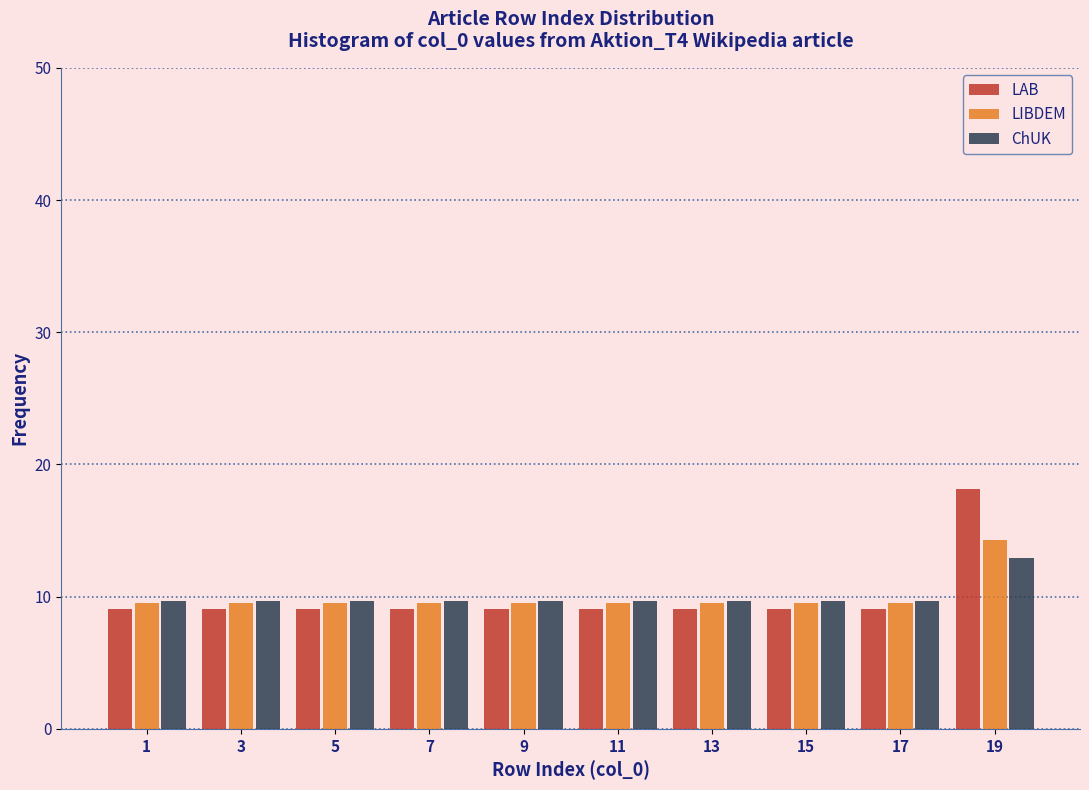

Reading left to right, list every range on the x-axis with the height of the bar of each series over it. The values are not printed on the chart, so give them approximately, as read against the axis.

0 to 2: LAB=9	LIBDEM=10	ChUK=10
2 to 4: LAB=9	LIBDEM=10	ChUK=10
4 to 6: LAB=9	LIBDEM=10	ChUK=10
6 to 8: LAB=9	LIBDEM=10	ChUK=10
8 to 10: LAB=9	LIBDEM=10	ChUK=10
10 to 12: LAB=9	LIBDEM=10	ChUK=10
12 to 14: LAB=9	LIBDEM=10	ChUK=10
14 to 16: LAB=9	LIBDEM=10	ChUK=10
16 to 18: LAB=9	LIBDEM=10	ChUK=10
18 to 20: LAB=18	LIBDEM=14	ChUK=13